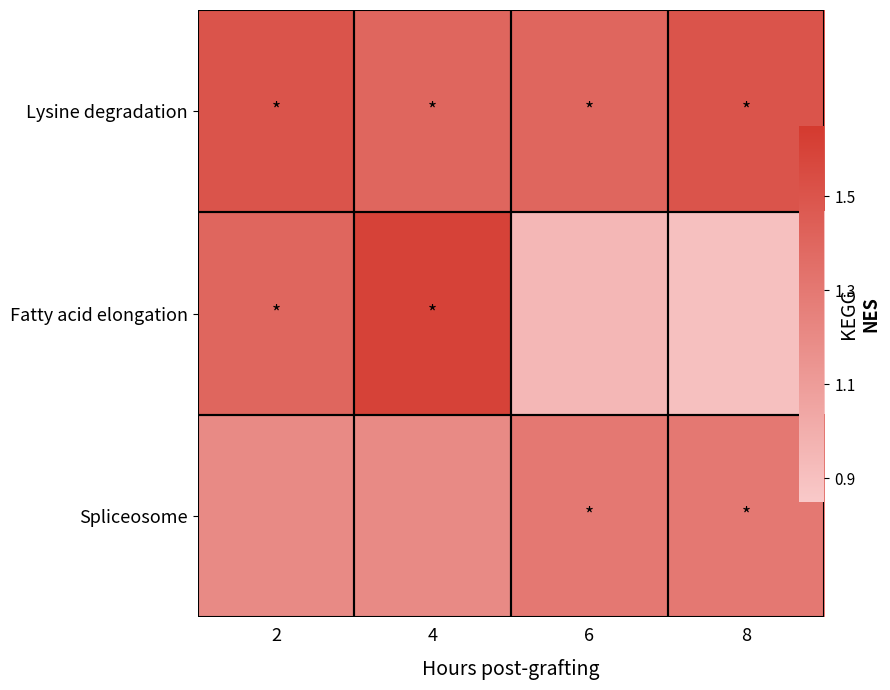

At how many categories does at least one series exceed 1?

4